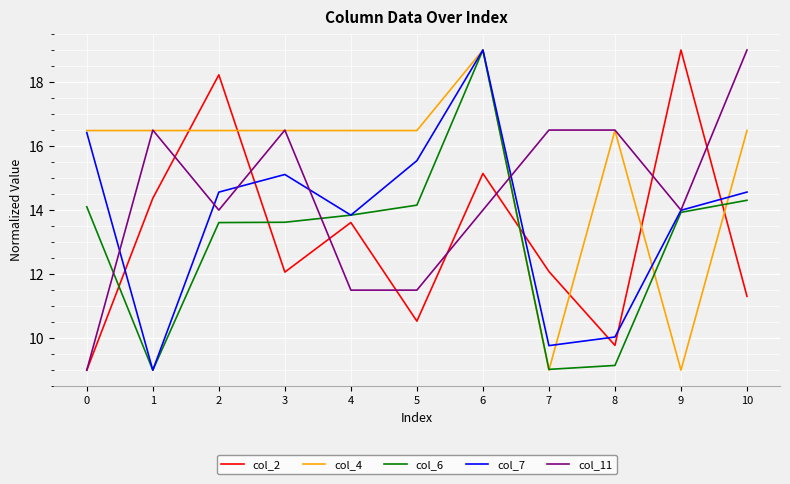

Which series has the largest total across all categories?

col_4